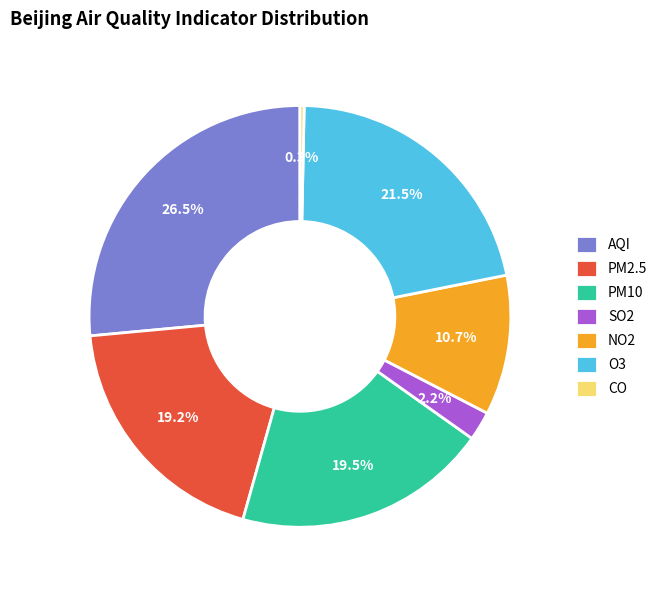

Which slice is the smallest?

CO